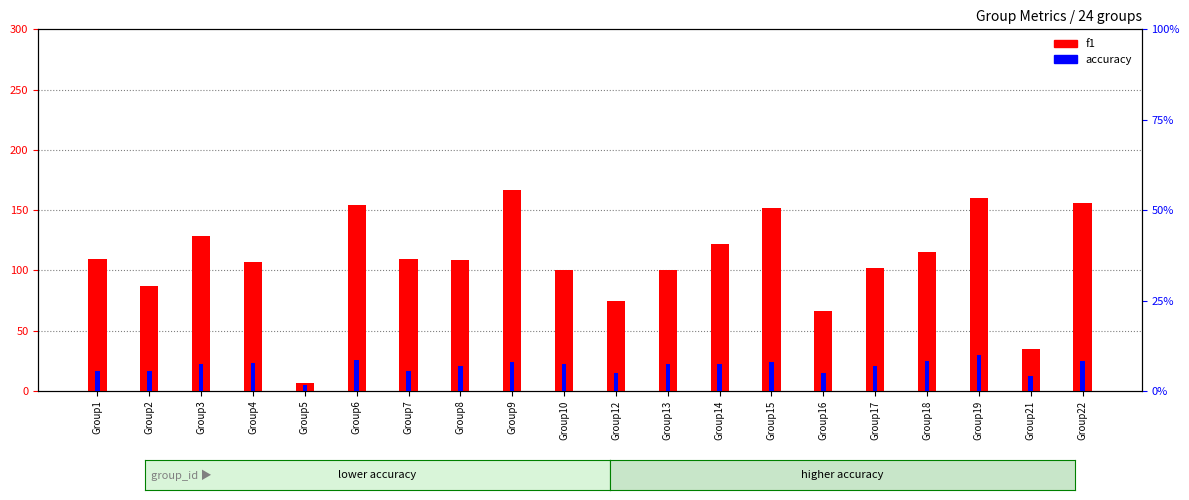

At which label is accuracy (scaled) closest to 0?

Group5